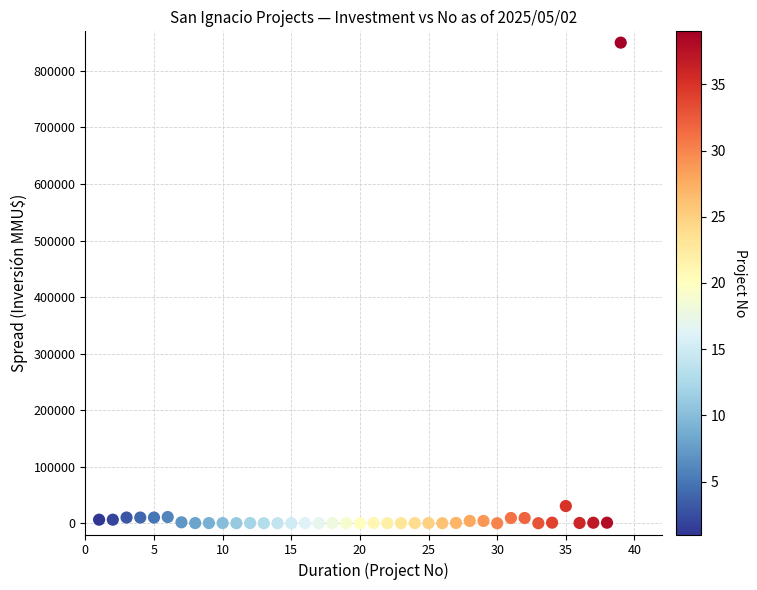

What is the range of Y values (max minus min)?

850000